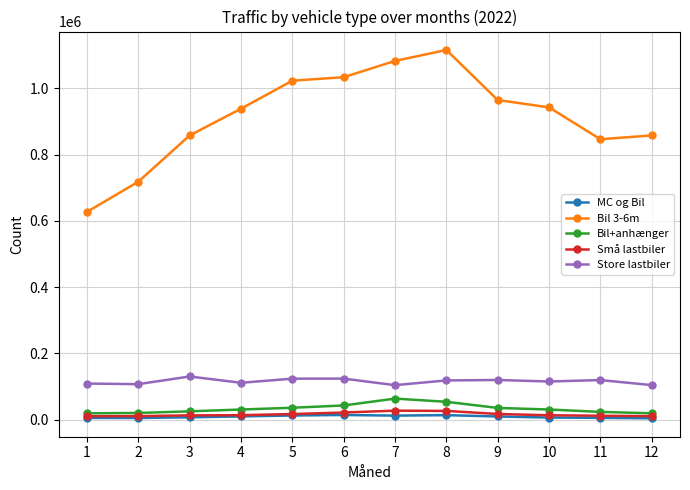

Does the chart have visible grid lines?

Yes